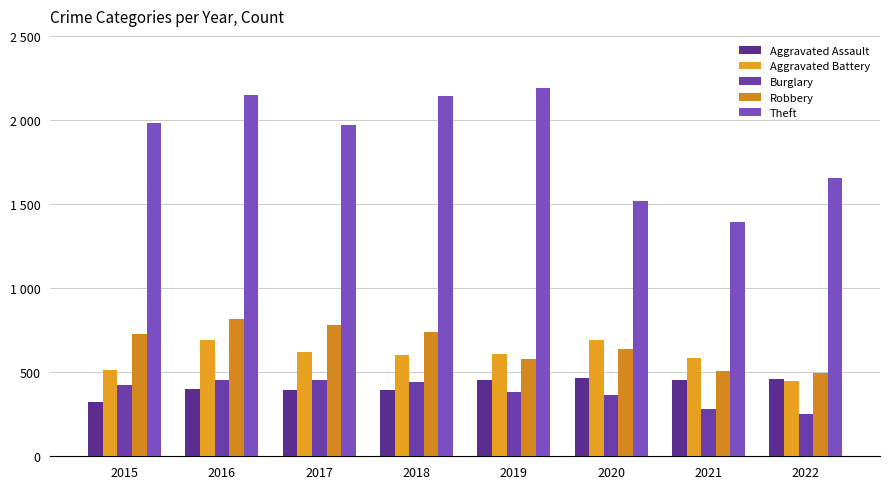

The Theft series shows 2188 at 2020. True or false?

False